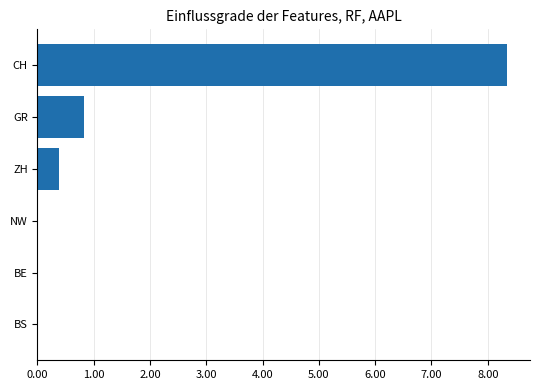

What is the sum of all values?

9.5